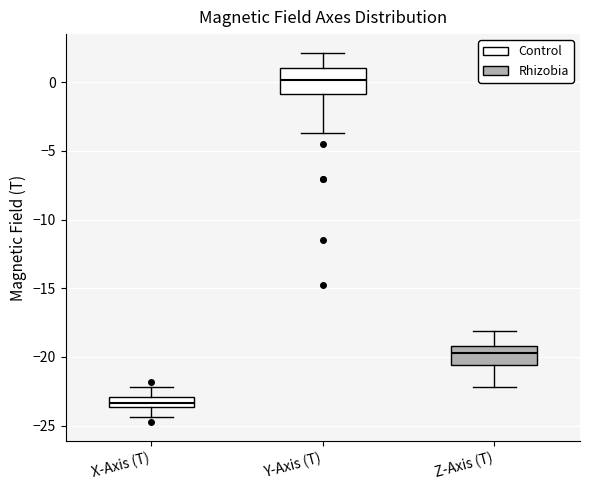

Which box has the lowest median line?

X-Axis (T)